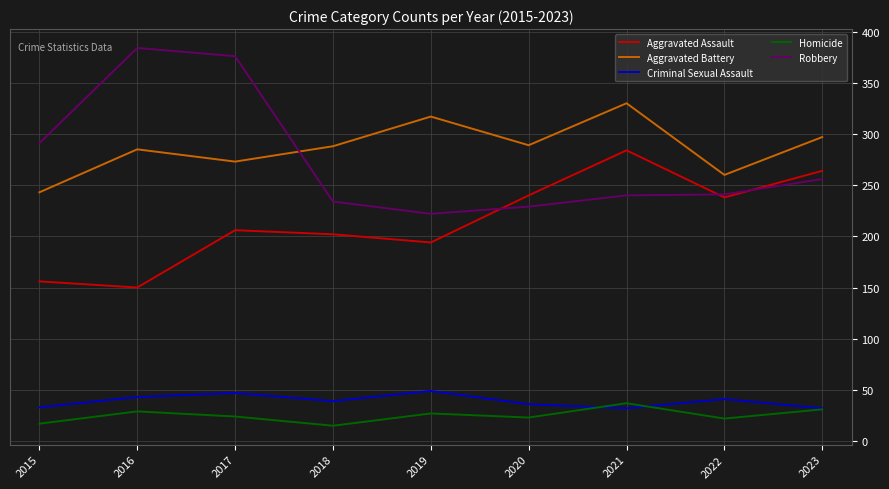

True or false: Homicide and Aggravated Assault intersect in this chart.

False